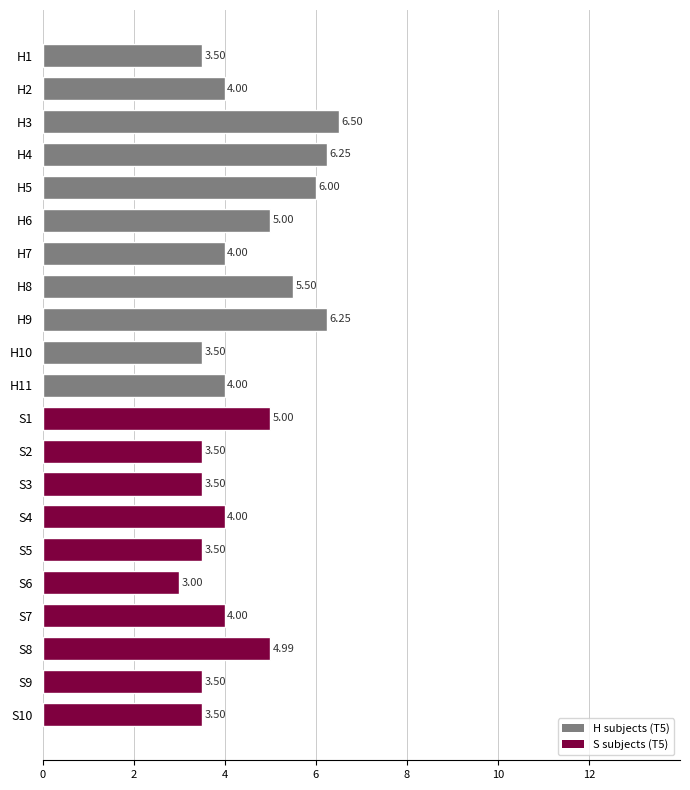

Approximately how many times larger is the value at H6 compared to S9?

1.4